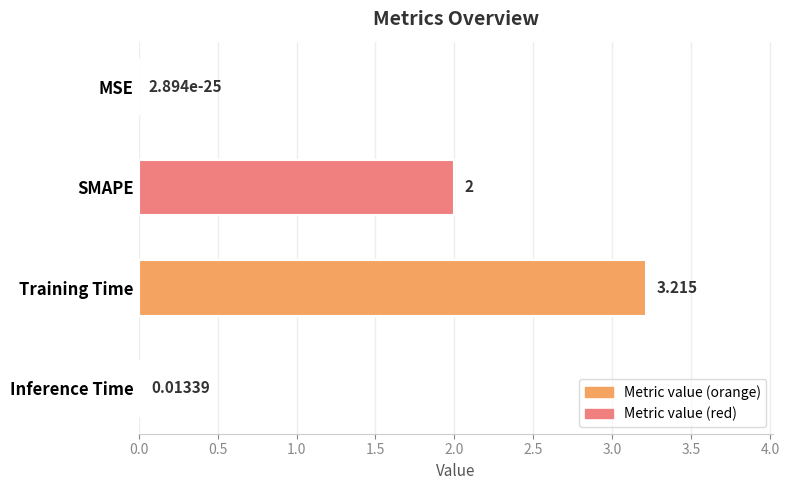

Which label corresponds to the largest value in the chart?

Training Time